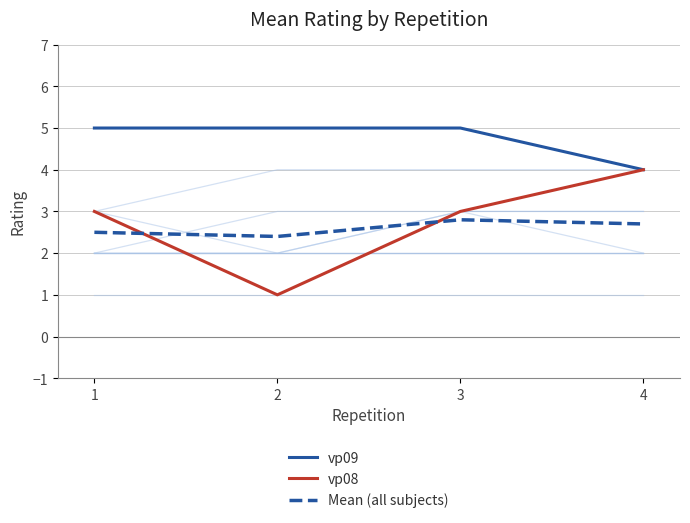

True or false: vp08 and Mean (all subjects) intersect in this chart.

True